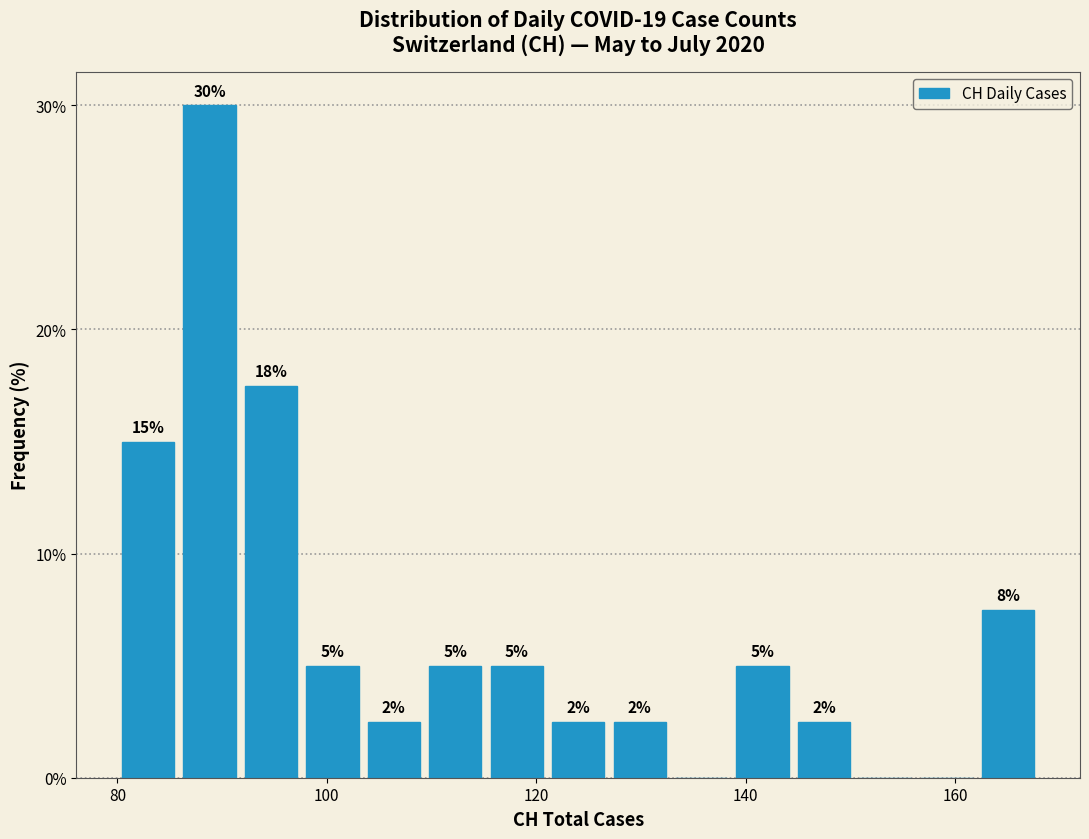

Read against the x-axis, roughly where is the centre of the tallest bar?

88